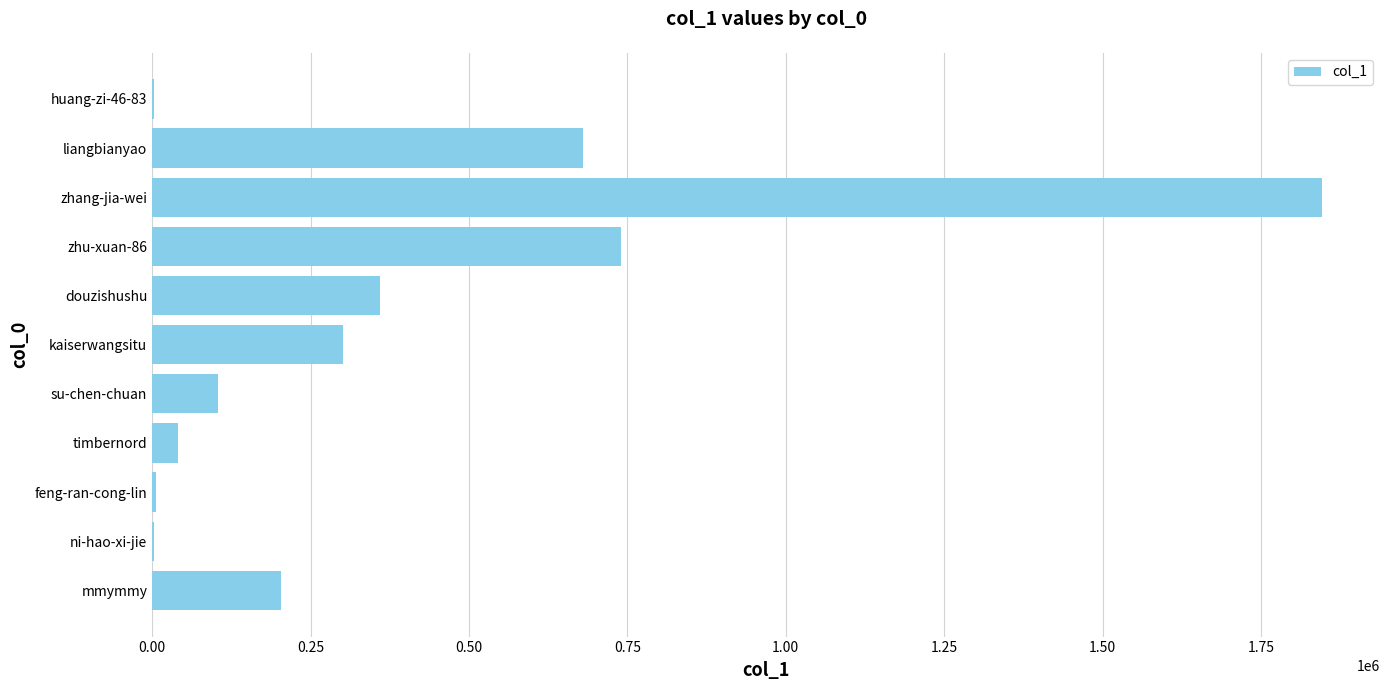

Where is the data nearest to the value 923902?

zhu-xuan-86